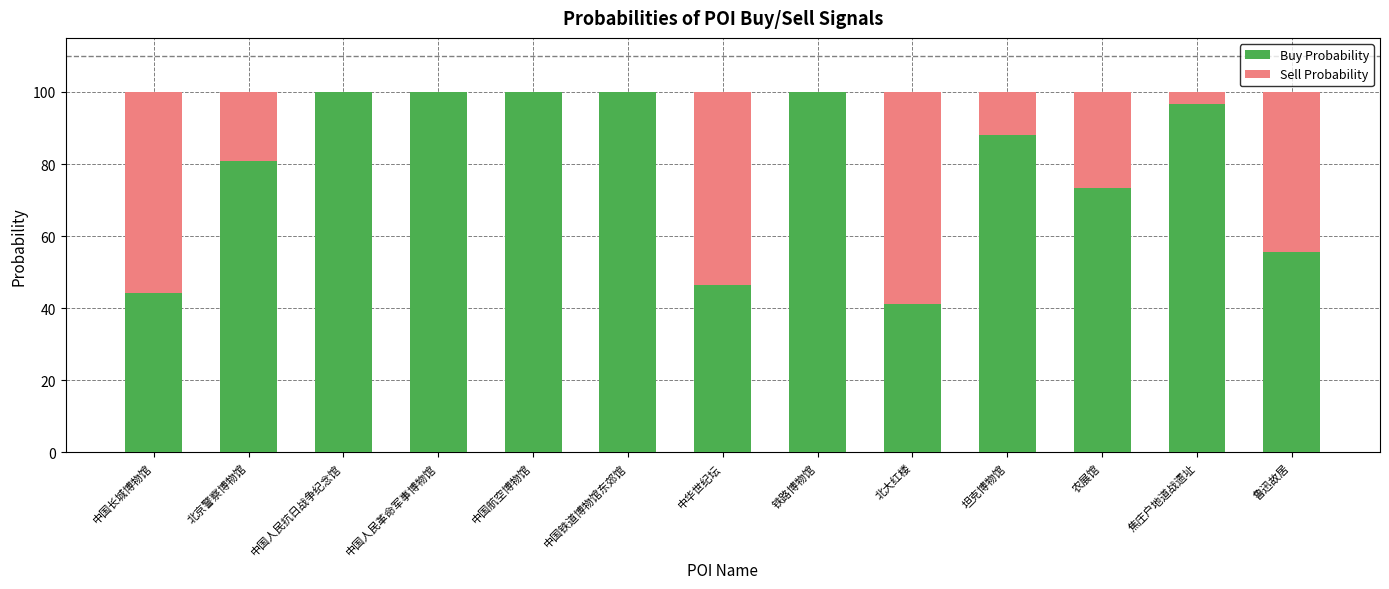

What are all the series names shown in the legend?

Buy Probability, Sell Probability